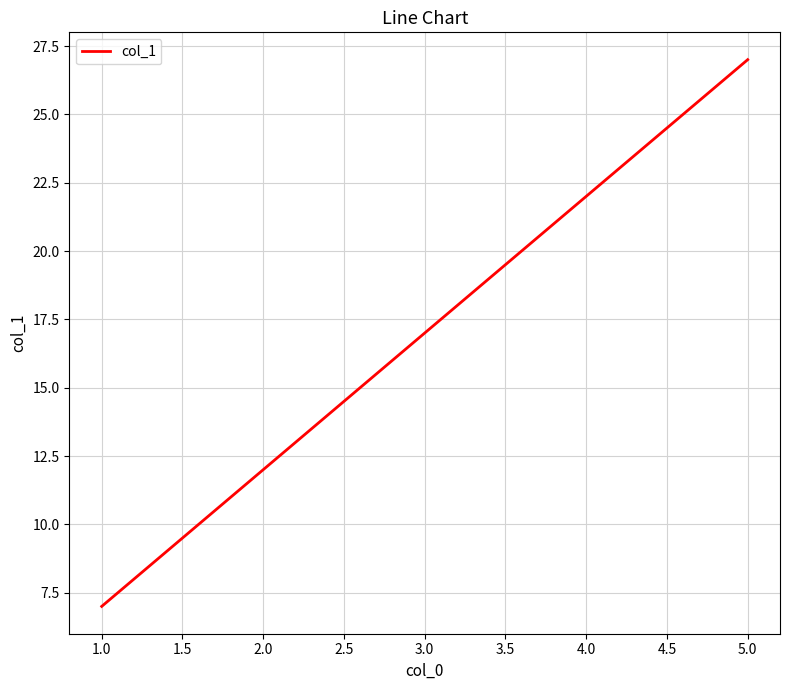

What position from the right is 2.0?

4